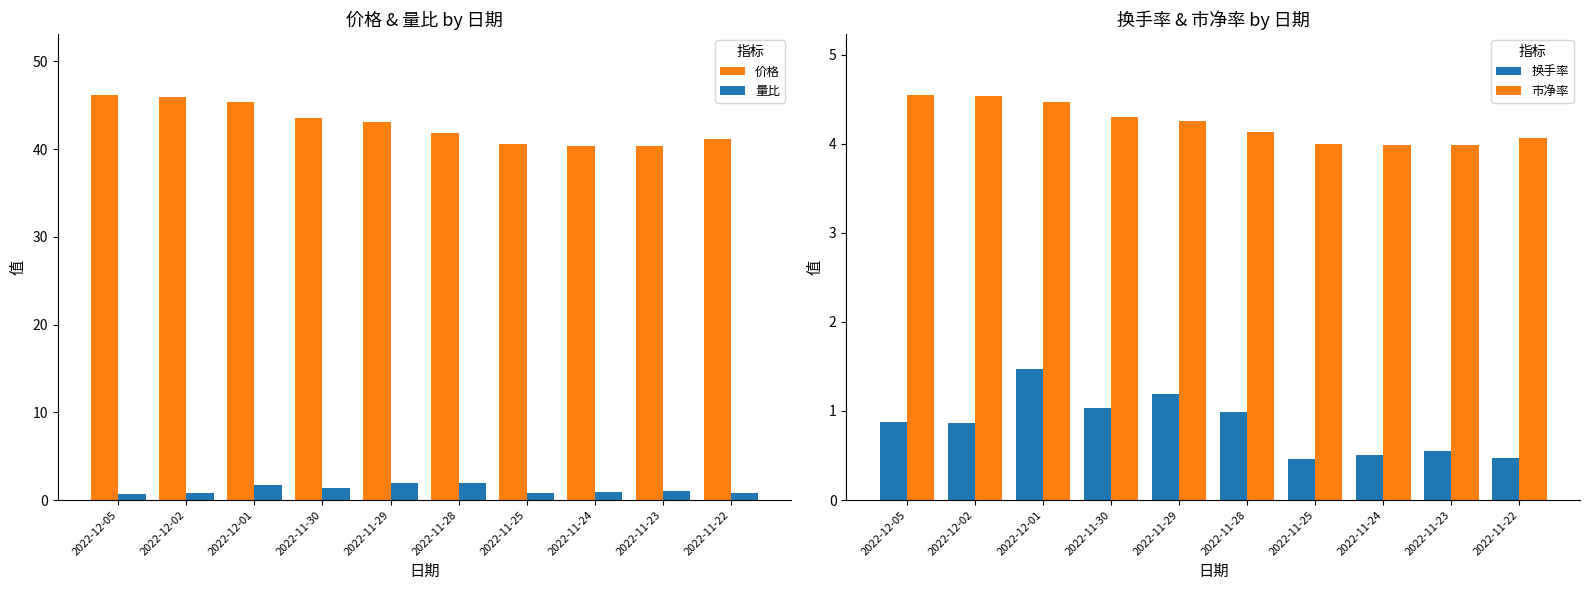

How many data points does each series have?

10